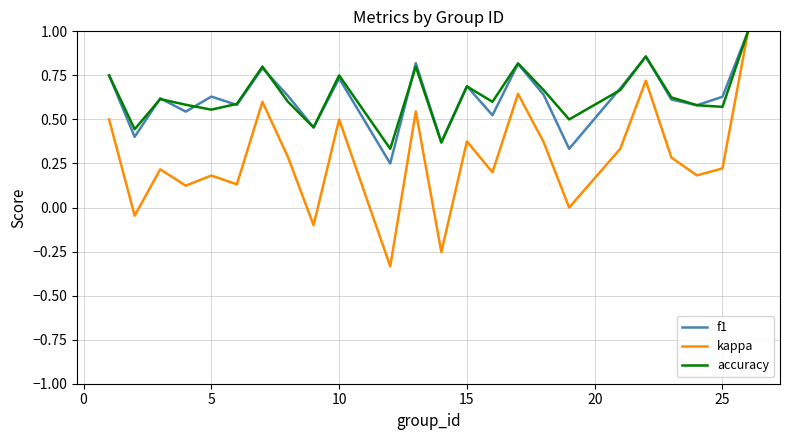

Which series has the widest spread of values?

kappa